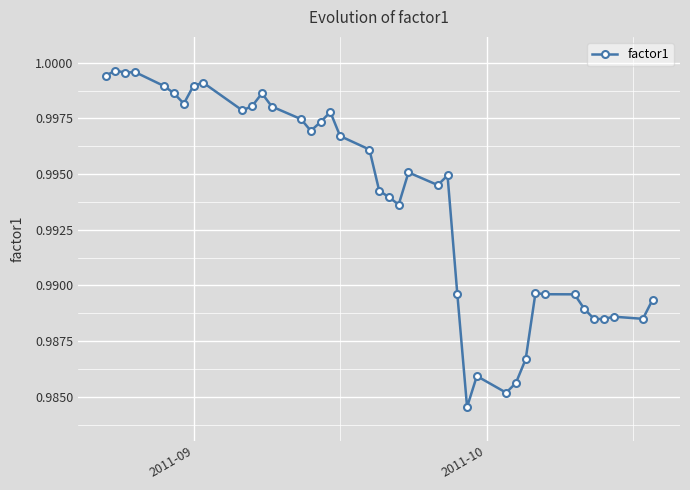

What is the sum of all values?

39.8